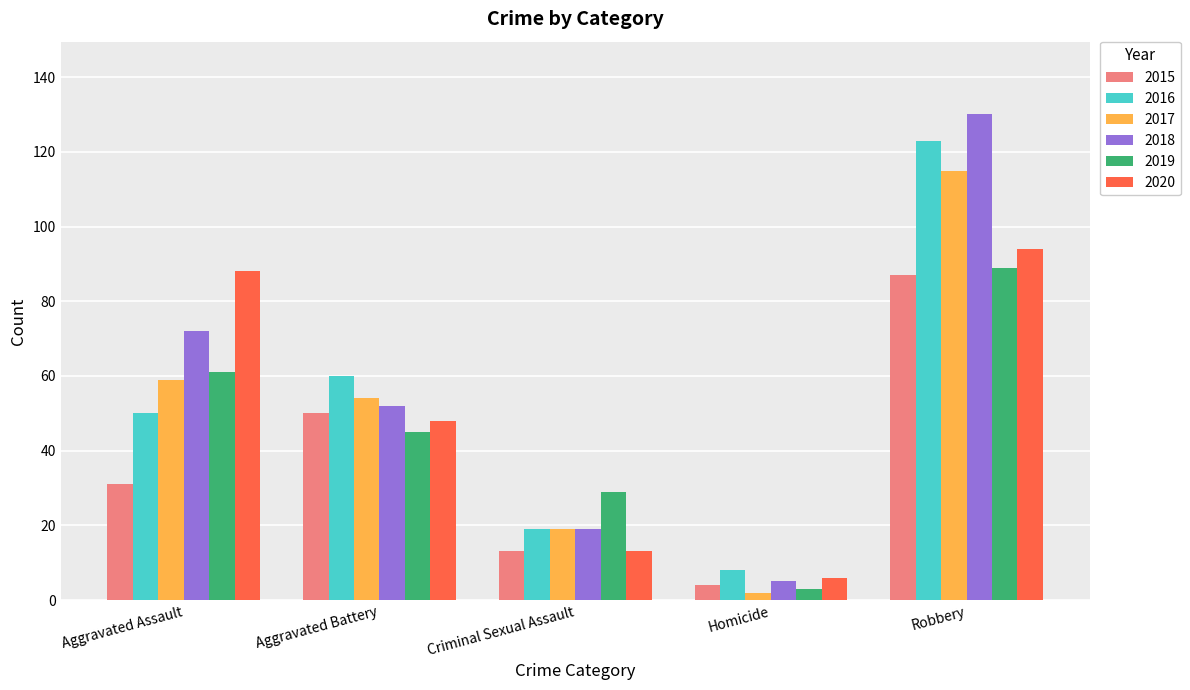

Count the number of categories in the chart.

5